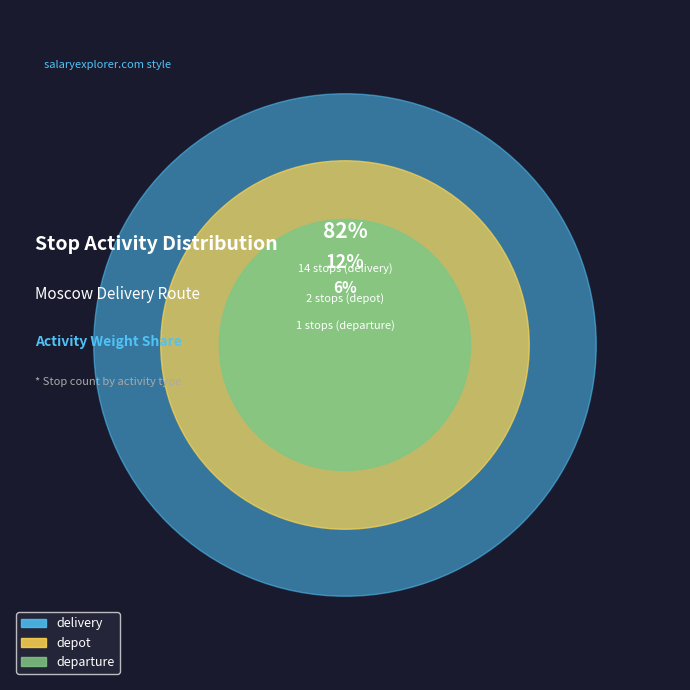

To the nearest percent, what is the average slice percentage?

33%